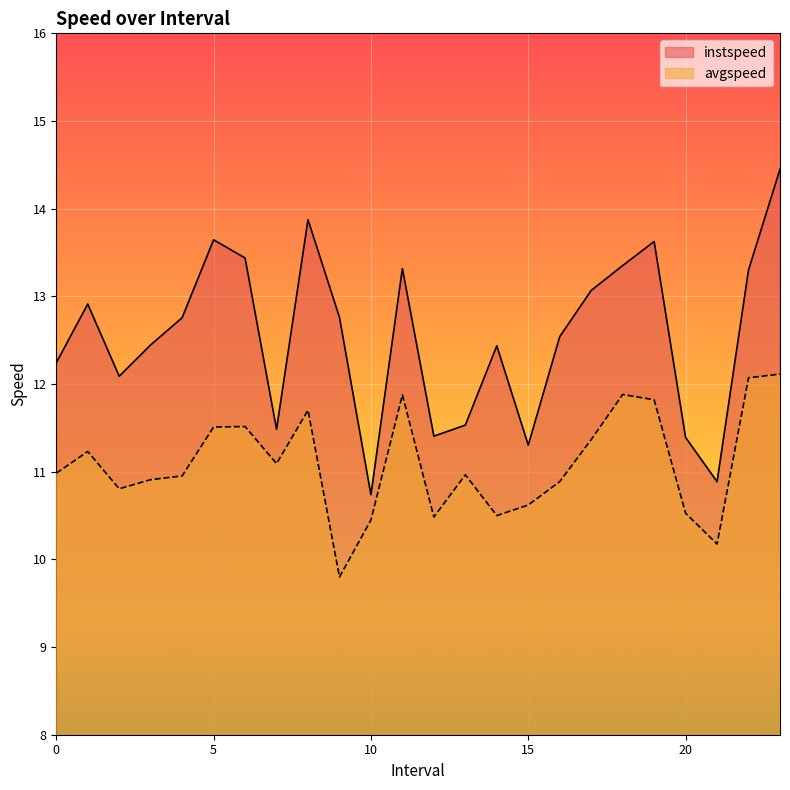

What are all the series names shown in the legend?

instspeed, avgspeed